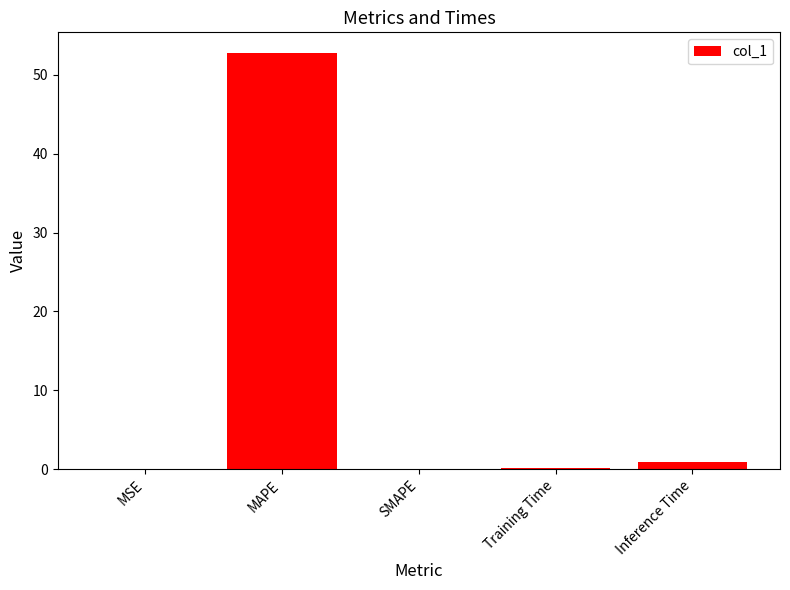

What is the greatest value displayed?

52.7